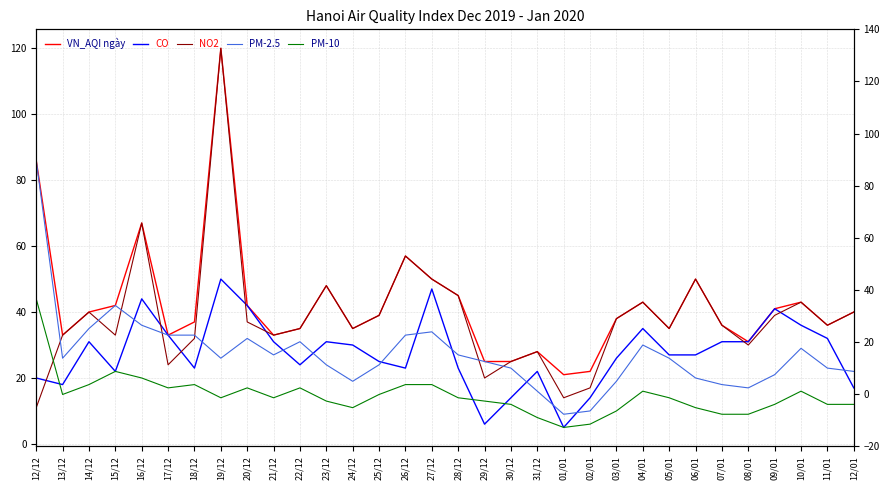

True or false: NO2 has a value of 45 at 08/01.

False